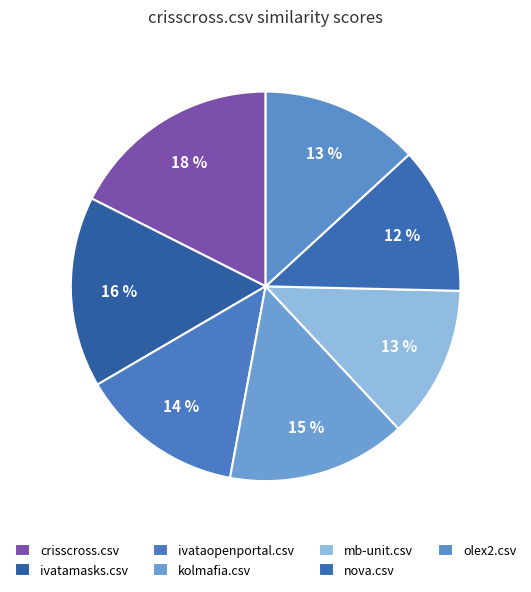

How many segments does this pie chart have?

7